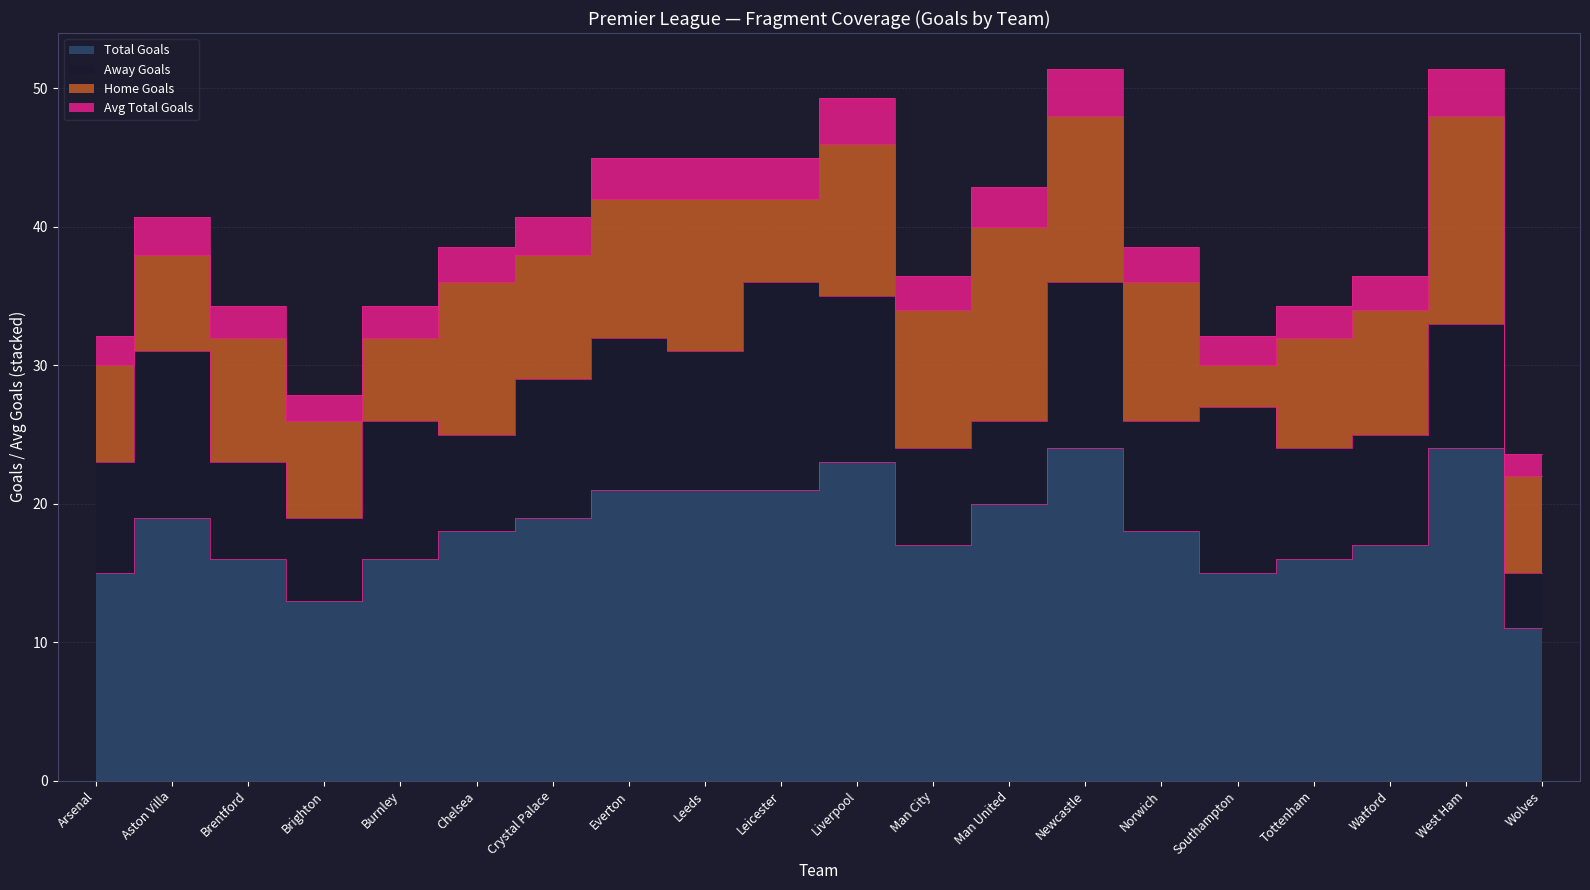

True or false: e0_totalgoals and e0_avg_totalgoals intersect in this chart.

False